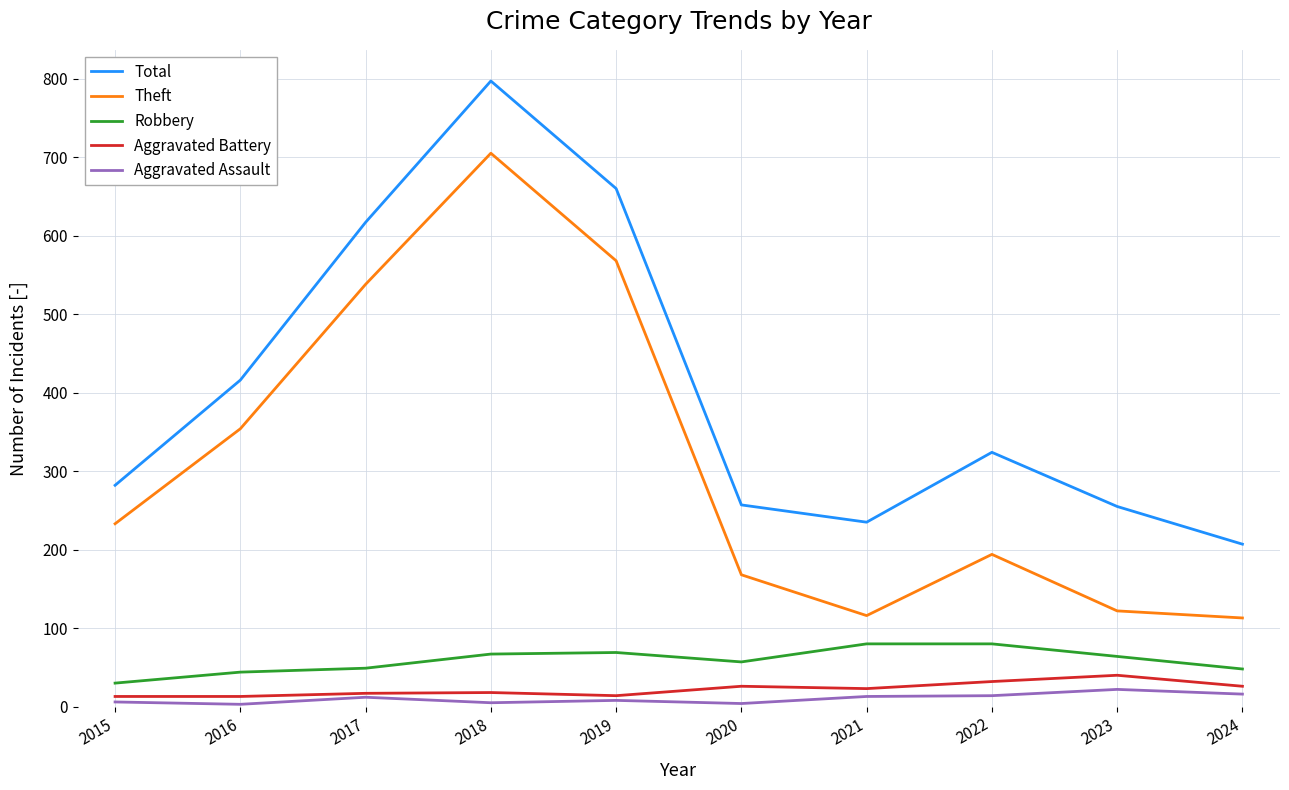

How many lines are shown in the chart?

5